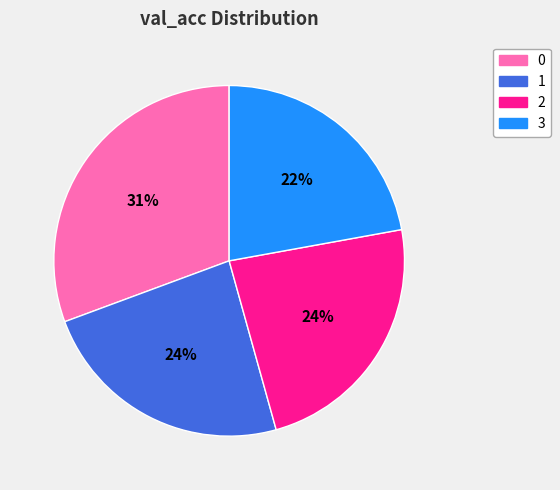

What percentage is the 3 slice, to the nearest percent?

22%